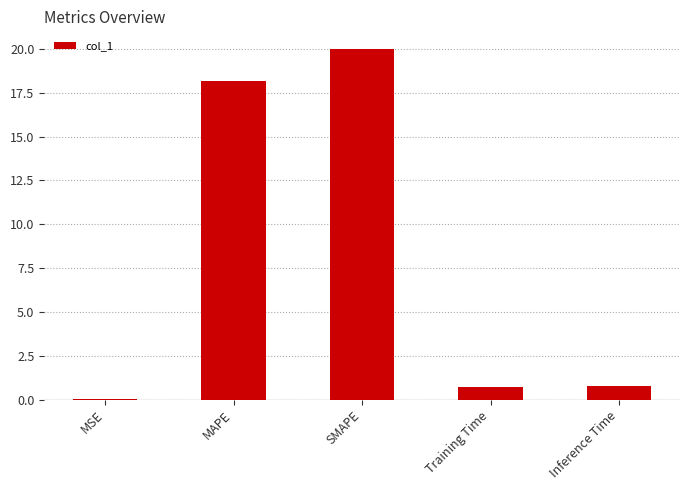

Where is the data nearest to the value 10?

MAPE